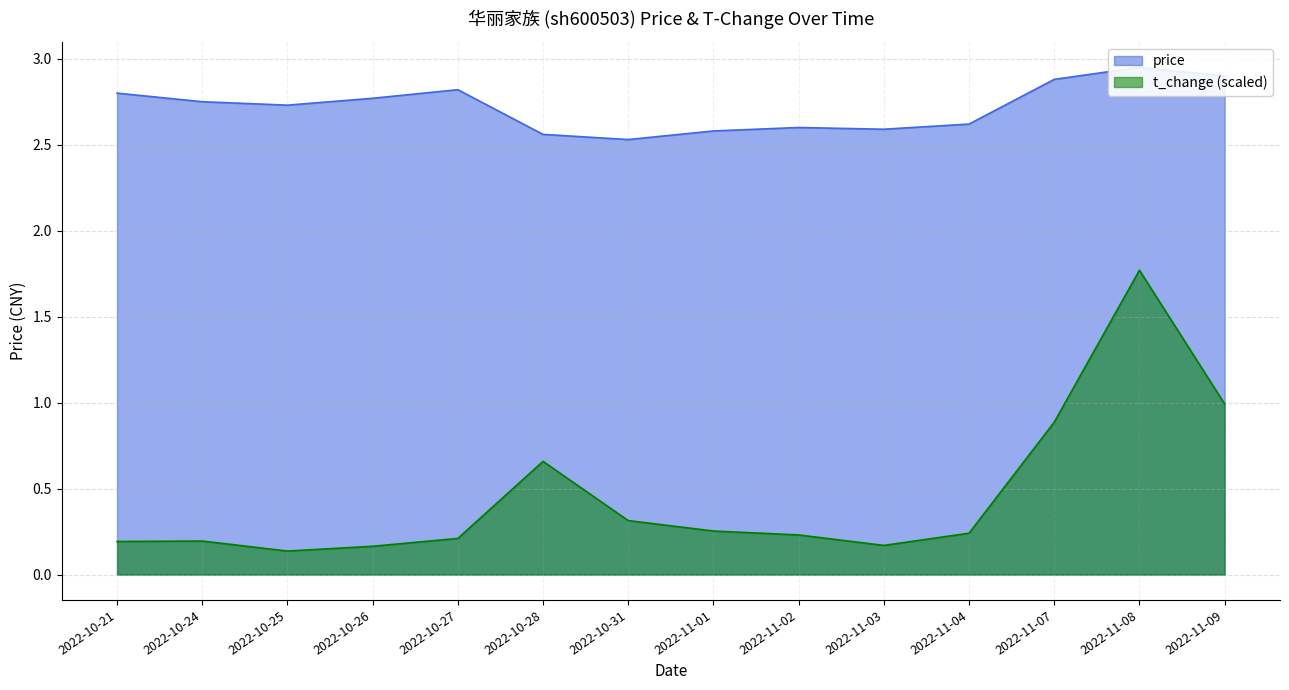

Reading left to right, what are all the values shown in this chart?

price: 2.8	2.8	2.7	2.8	2.8	2.6	2.5	2.6	2.6	2.6	2.6	2.9	3.0	2.9
t_change: 0.2	0.2	0.1	0.2	0.2	0.7	0.3	0.3	0.2	0.2	0.2	0.9	1.8	1.0